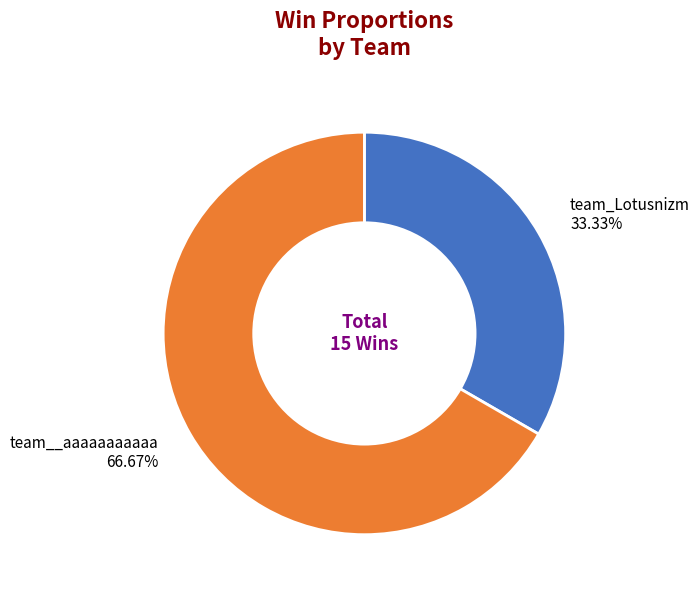

Which has a higher value, team__aaaaaaaaaaa or team_Lotusnizm?

team__aaaaaaaaaaa